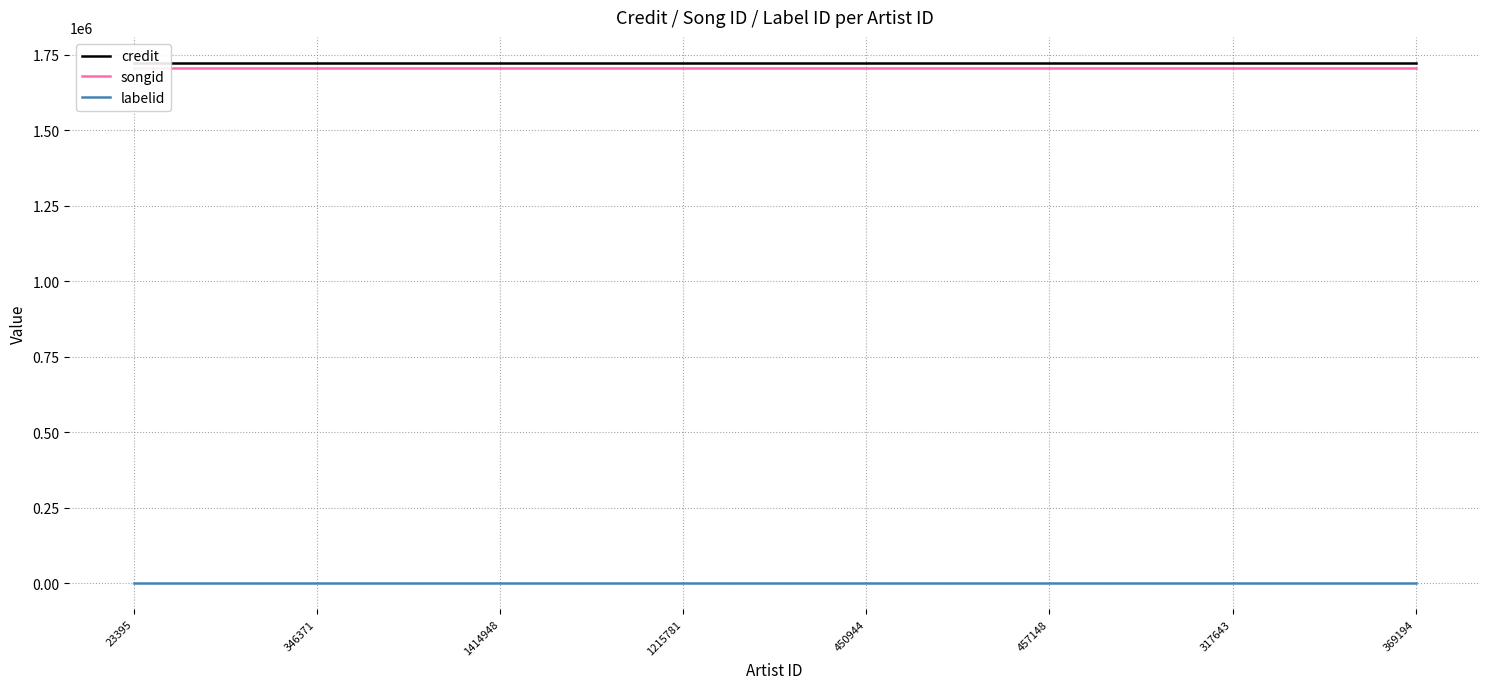

The value of songid at 1414948 is 1705891. True or false?

True